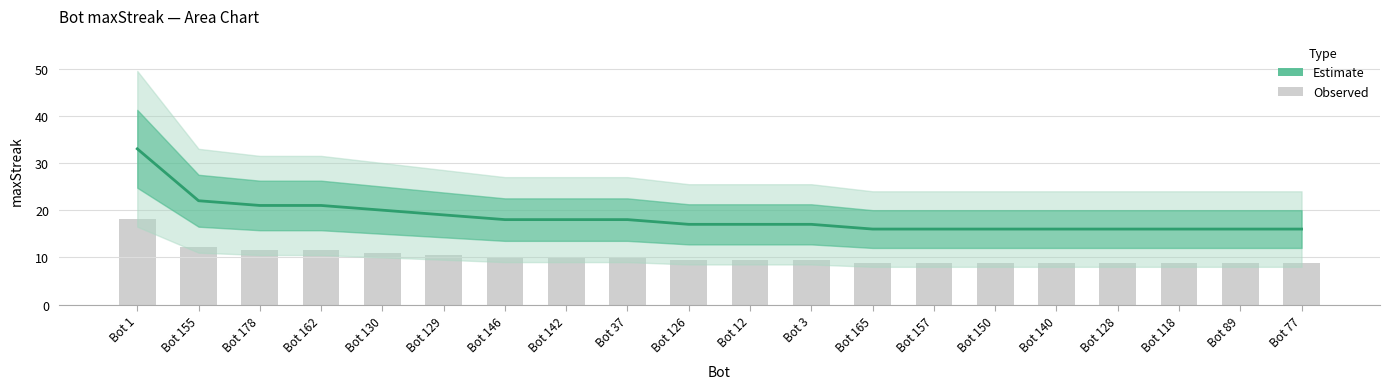

Rank the categories by value from highest to lowest.

Bot 1, Bot 155, Bot 178, Bot 162, Bot 130, Bot 129, Bot 146, Bot 142, Bot 37, Bot 126, Bot 12, Bot 3, Bot 165, Bot 157, Bot 150, Bot 140, Bot 128, Bot 118, Bot 89, Bot 77